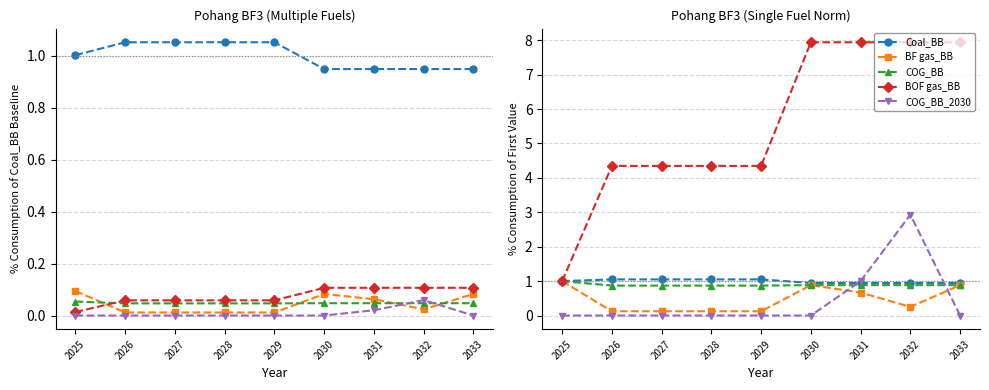

What is the average value of the Coal_BB series?

1.0